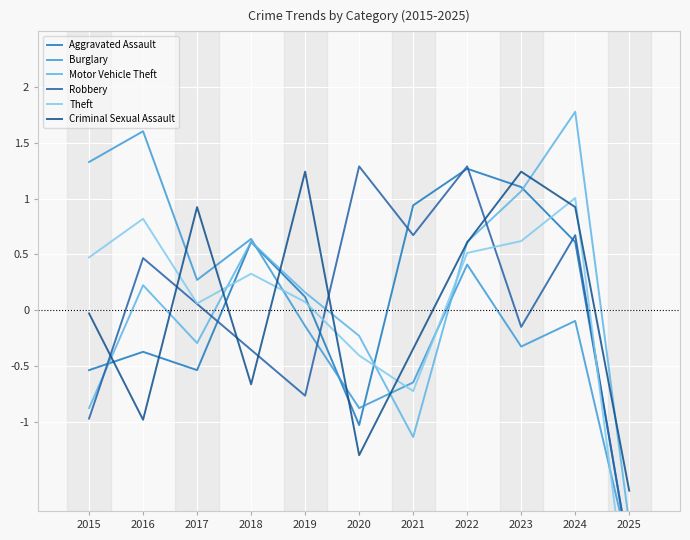

Reading left to right, list all the values displayed in this chart.

Aggravated Assault: 2015=-0.5	2016=-0.4	2017=-0.5	2018=0.6	2019=0.1	2020=-1.0	2021=0.9	2022=1.3	2023=1.1	2024=0.6	2025=-2.2
Burglary: 2015=1.3	2016=1.6	2017=0.3	2018=0.6	2019=-0.1	2020=-0.9	2021=-0.6	2022=0.4	2023=-0.3	2024=-0.1	2025=-2.2
Motor Vehicle Theft: 2015=-0.9	2016=0.2	2017=-0.3	2018=0.6	2019=0.2	2020=-0.2	2021=-1.1	2022=0.6	2023=1.1	2024=1.8	2025=-1.9
Robbery: 2015=-1.0	2016=0.5	2017=0.1	2018=-0.4	2019=-0.8	2020=1.3	2021=0.7	2022=1.3	2023=-0.1	2024=0.7	2025=-2.2
Theft: 2015=0.5	2016=0.8	2017=0.1	2018=0.3	2019=0.1	2020=-0.4	2021=-0.7	2022=0.5	2023=0.6	2024=1.0	2025=-2.8
Criminal Sexual Assault: 2015=-0.0	2016=-1.0	2017=0.9	2018=-0.7	2019=1.2	2020=-1.3	2021=-0.3	2022=0.6	2023=1.2	2024=0.9	2025=-1.6